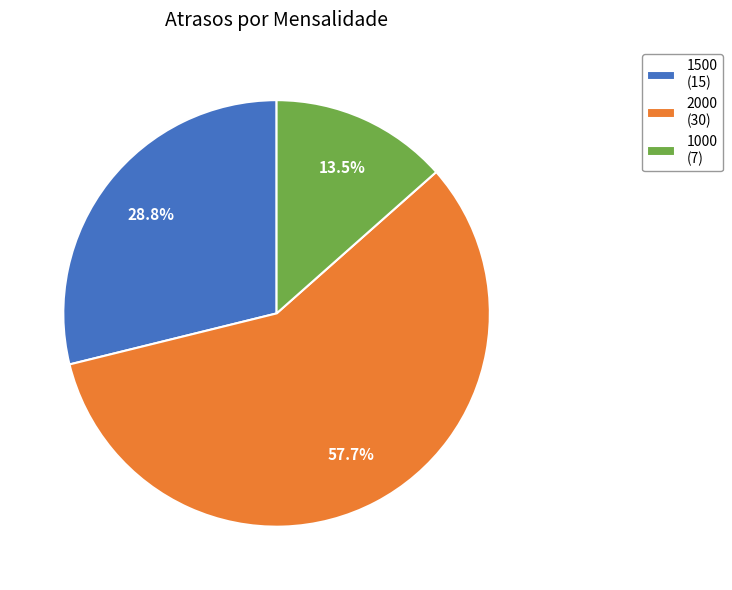

How many segments does this pie chart have?

3